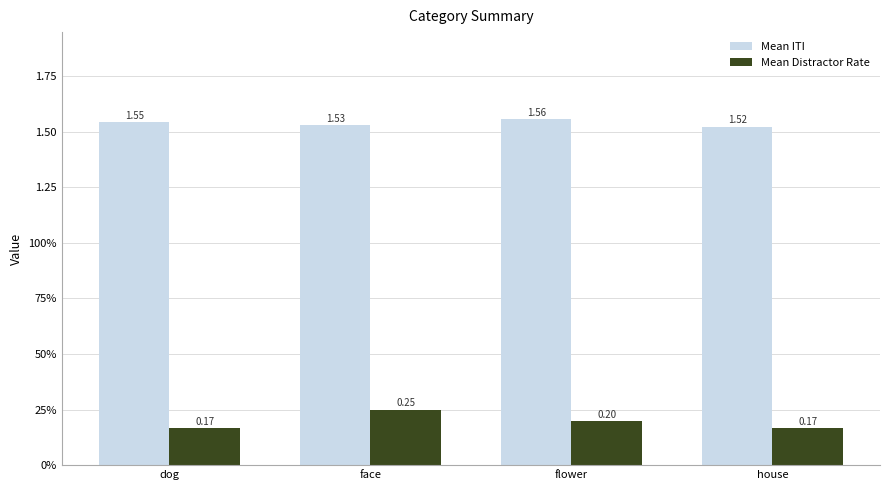

Between flower and face, which is larger?

flower